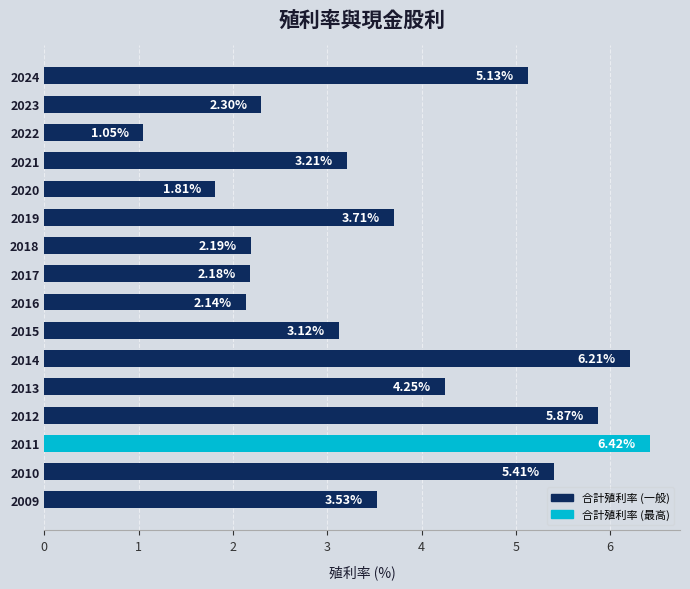

How many data points are above 3?

10